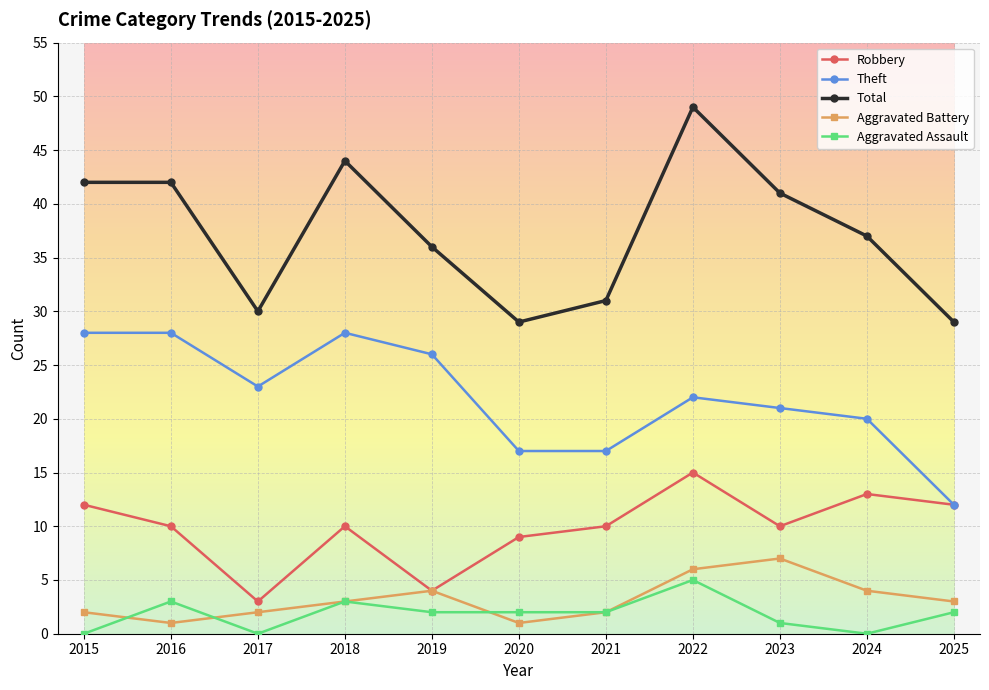

Which series has the widest spread of values?

Total